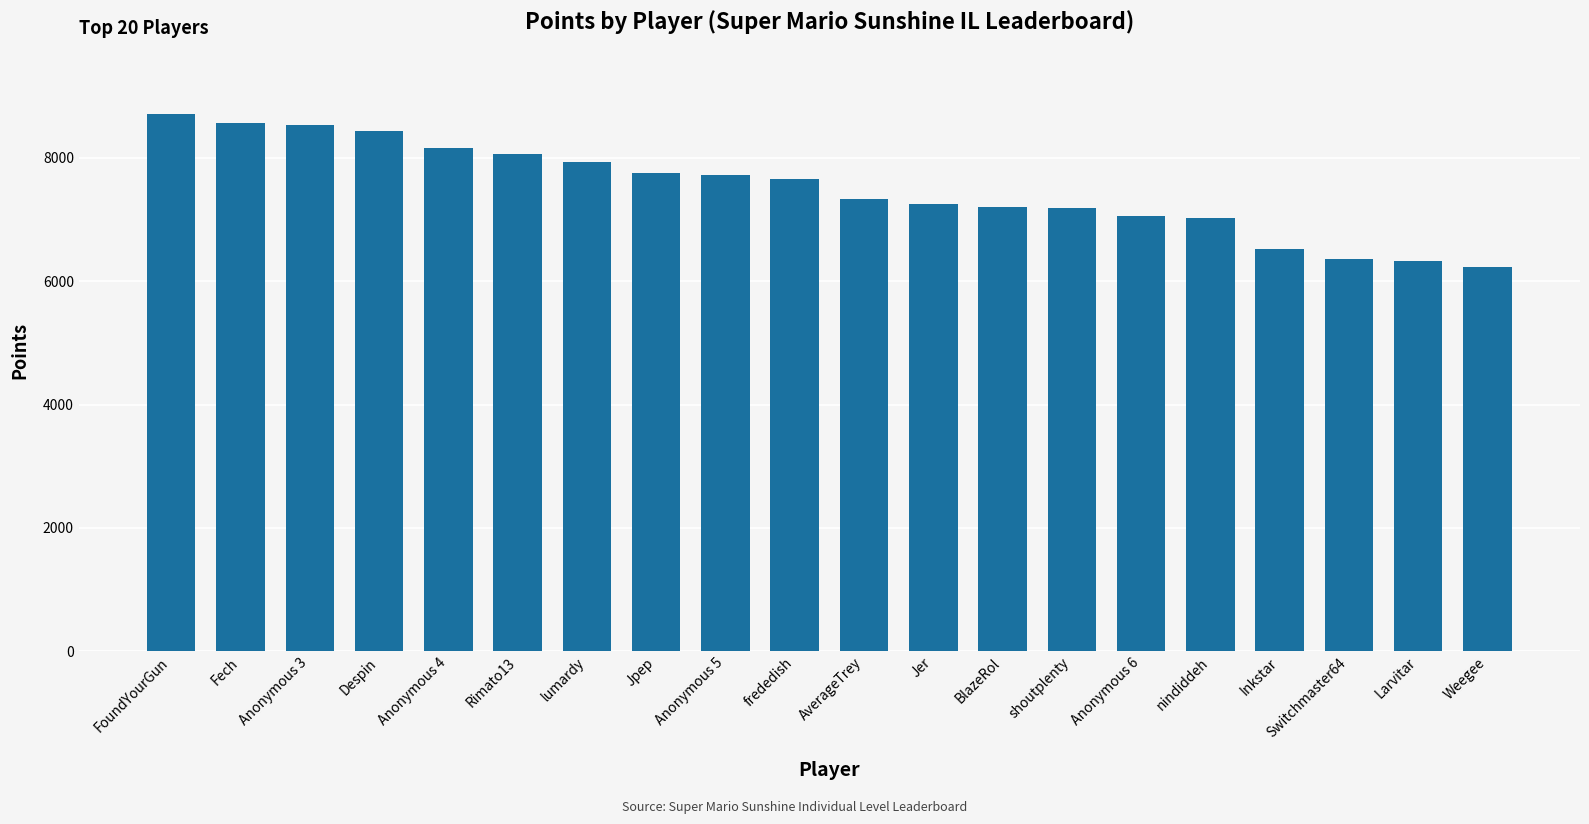

Read the value at Jer.

7247